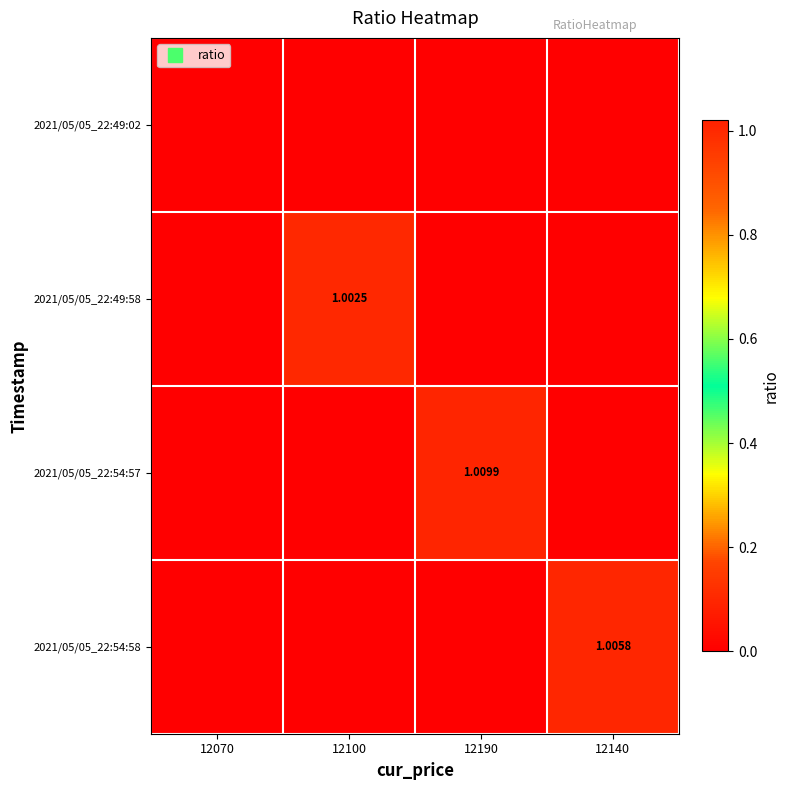

Is the value of 2021/05/05_22:49:02 at 12140 greater than the value of 2021/05/05_22:54:57 at 12070?

No